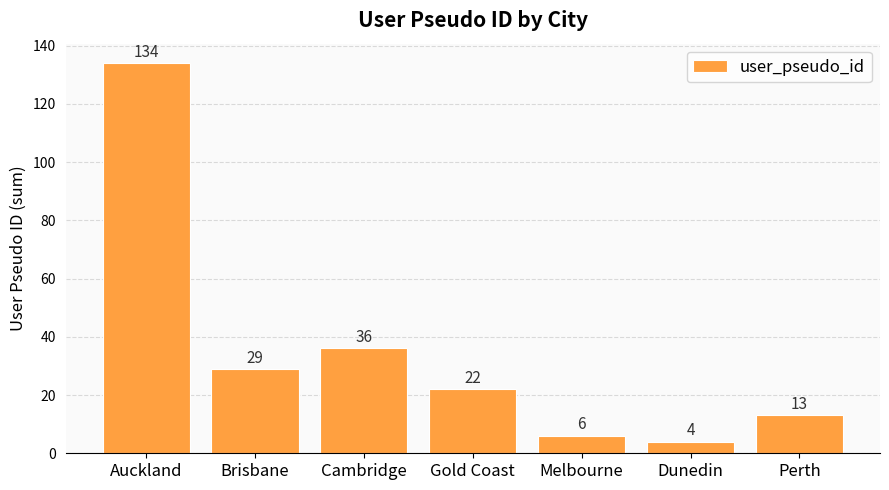

What is the difference between the values at Auckland and Cambridge?

98